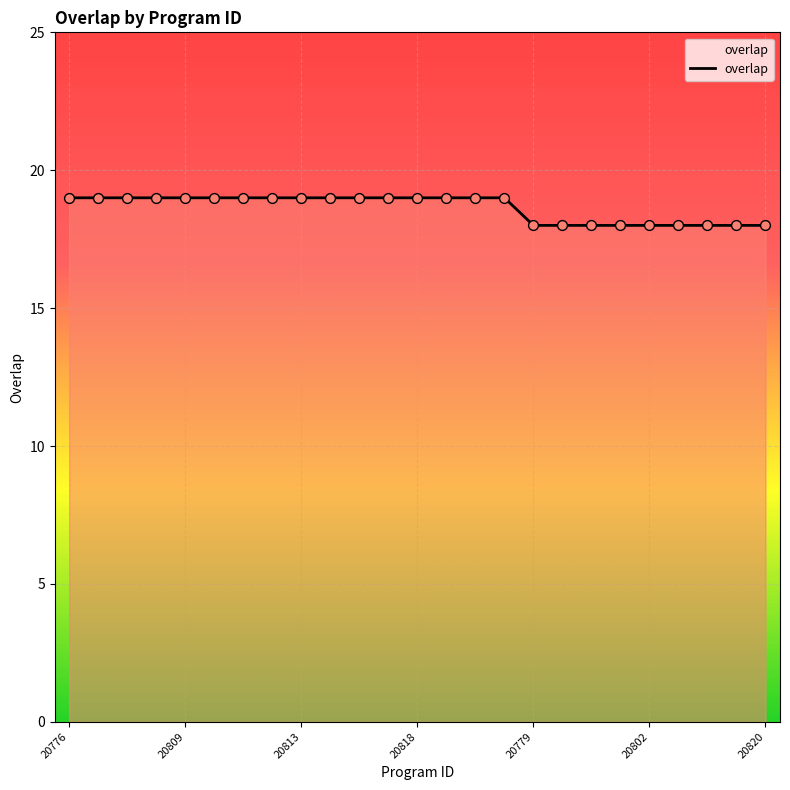

What is the maximum value shown in the chart?

19